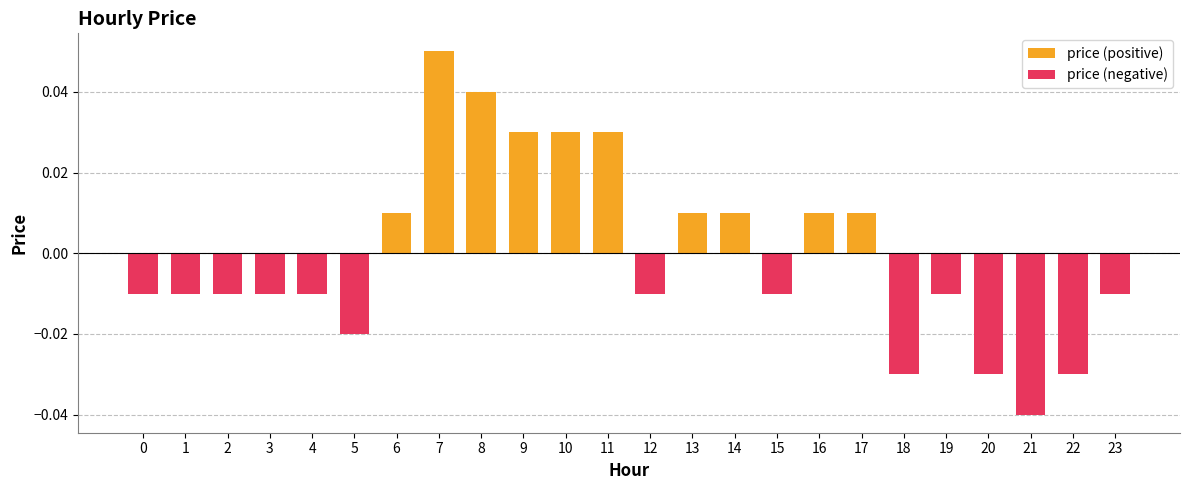

True or false: the data shows -0.0 at 0.

True